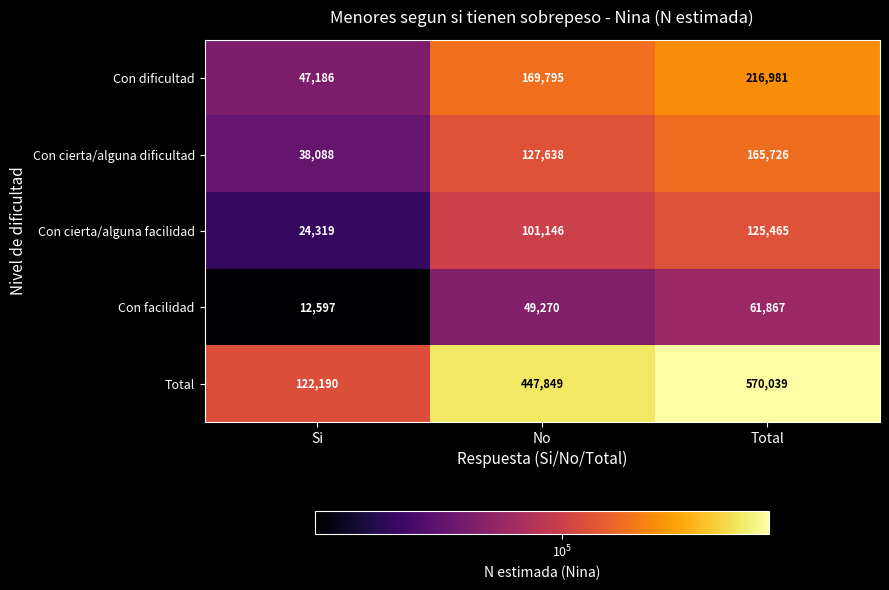

Count the number of categories in the chart.

3